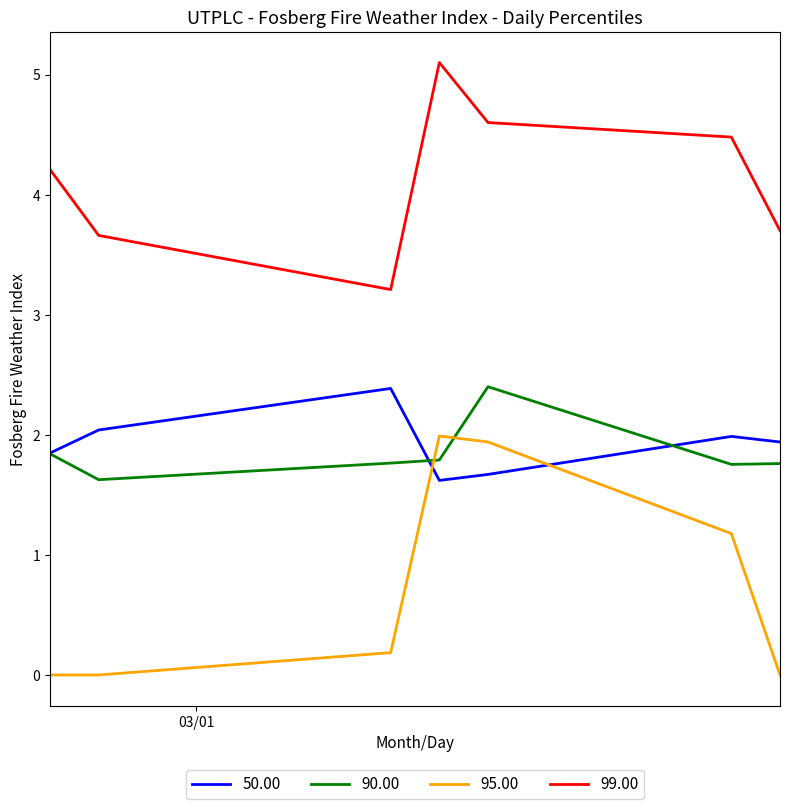

What is the maximum value for 50.00?

2.4